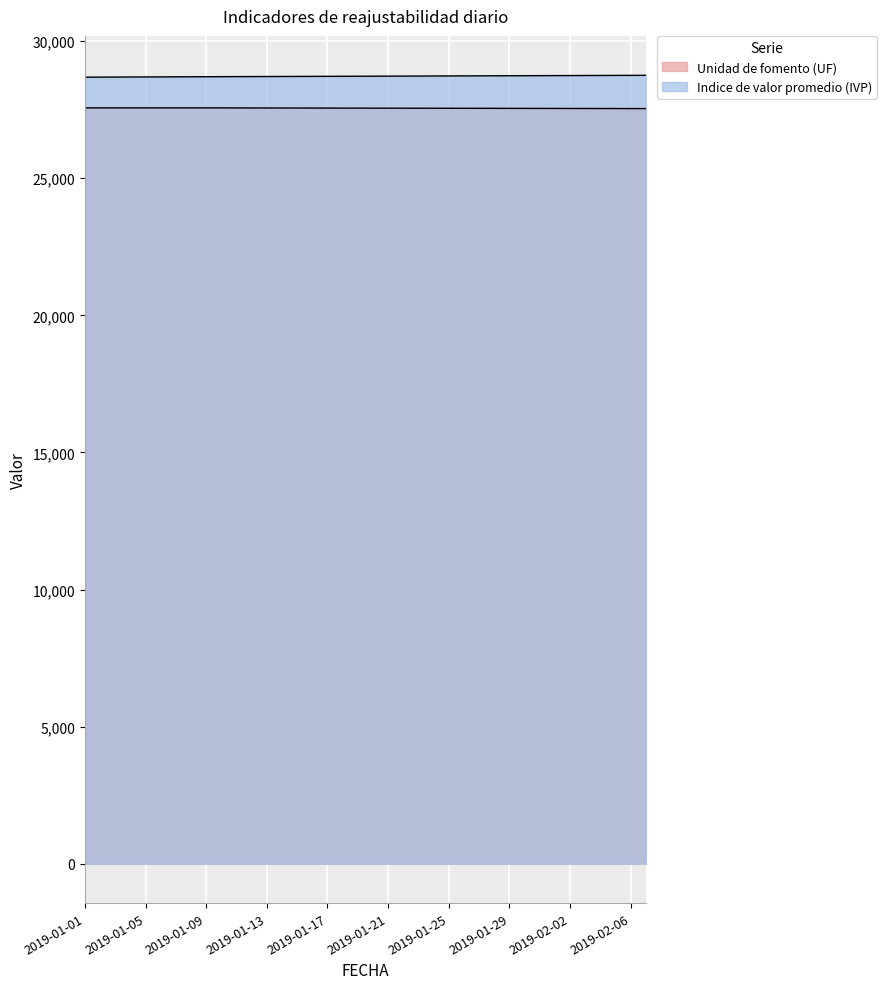

Reading left to right, what are all the values shown in this chart?

Unidad de fomento (UF): 27565.8	27565.8	27565.8	27565.8	27565.8	27565.8	27565.8	27565.8	27565.8	27564.9	27564.0	27563.1	27562.2	27561.3	27560.5	27559.6	27558.7	27557.8	27556.9	27556.0	27555.1	27554.2	27553.3	27552.5	27551.6	27550.7	27549.8	27548.9	27548.0	27547.1	27546.2	27545.3	27544.5	27543.6	27542.7	27541.8	27540.9	27540.0
Indice de valor promedio (IVP): 28685.8	28687.9	28690.0	28692.0	28694.1	28696.2	28698.3	28700.4	28702.5	28704.2	28706.0	28707.8	28709.5	28711.3	28713.0	28714.8	28716.5	28718.3	28720.1	28721.8	28723.6	28725.4	28727.1	28728.9	28730.6	28732.4	28734.2	28735.9	28737.7	28739.5	28741.2	28743.0	28744.7	28746.5	28748.3	28750.0	28751.8	28753.5